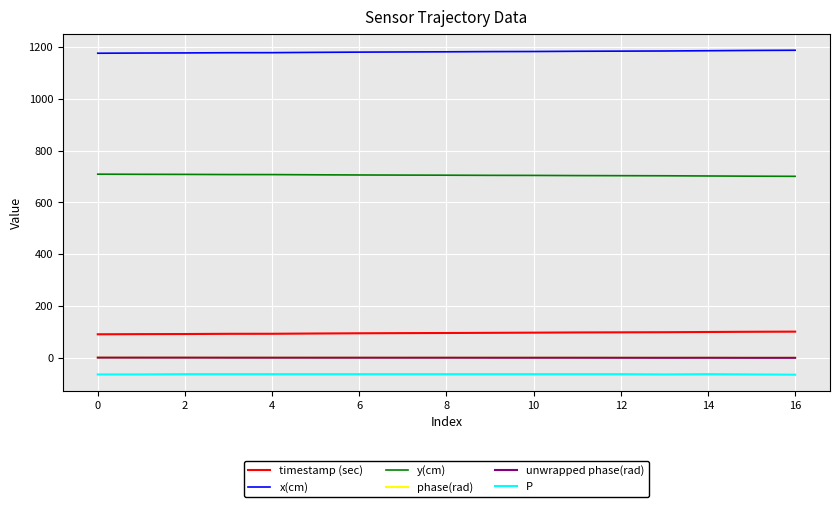

Is this an area chart (filled region under the line)?

No